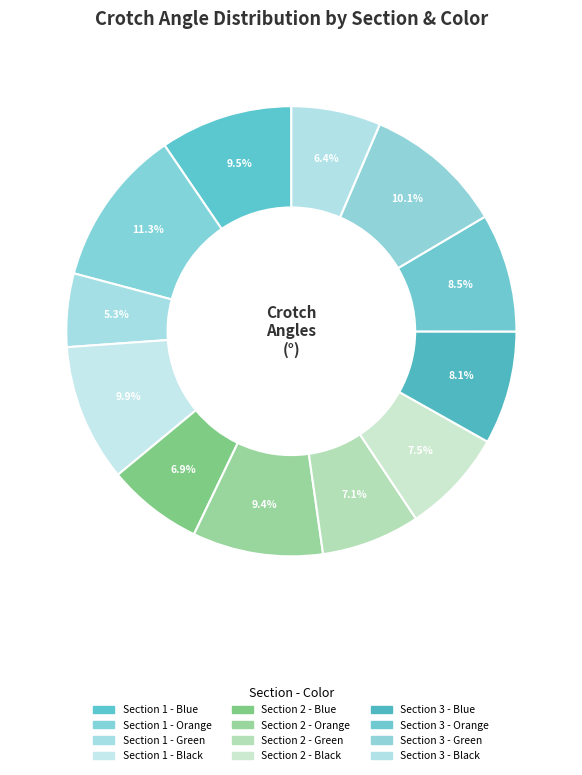

What percentage is the Section 2 - Green slice, to the nearest percent?

7%